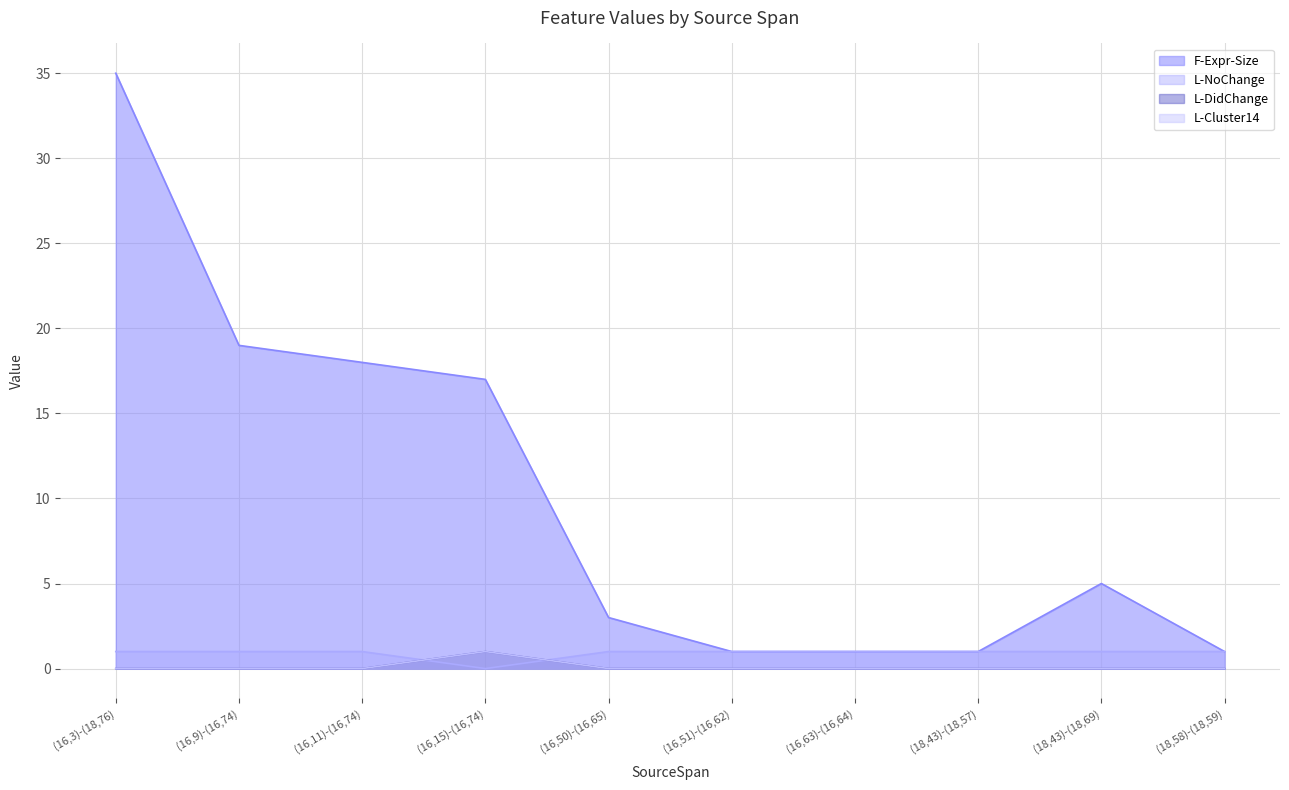

What is the difference between the maximum and minimum values in the L-Cluster14 series?

1